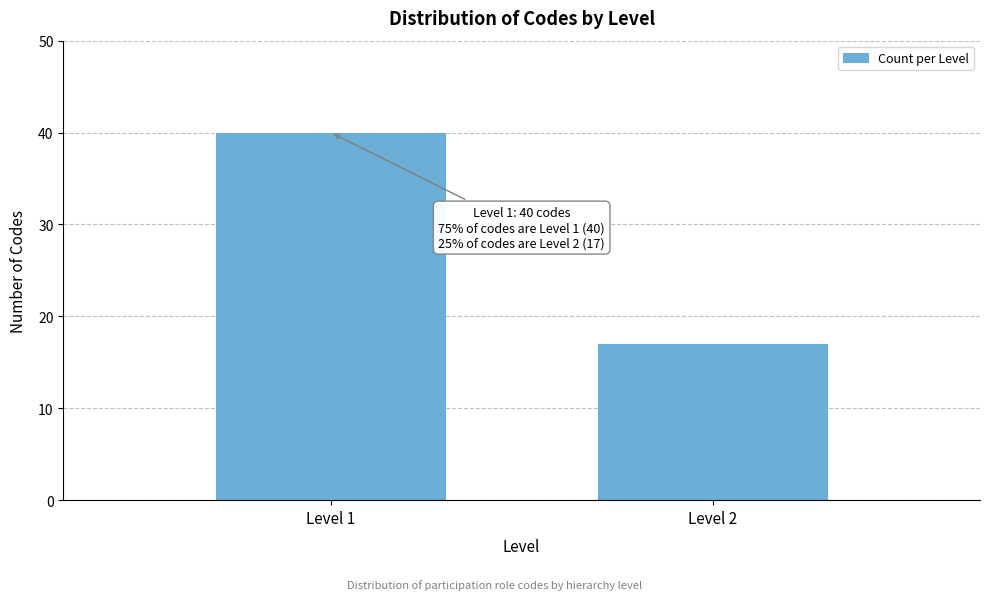

Reading left to right, transcribe all the data shown in this chart.

Level 1=40	Level 2=17